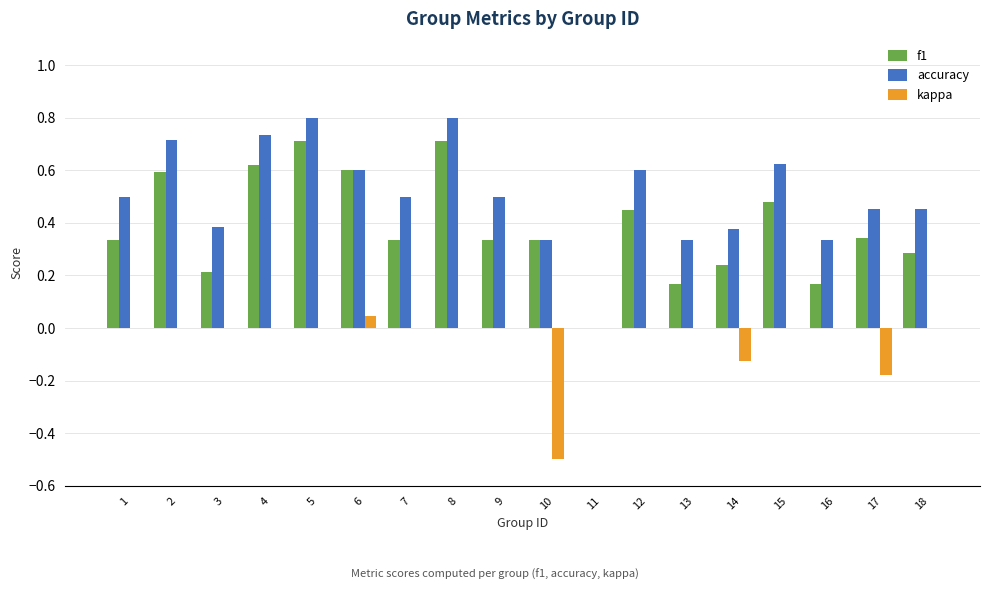

The f1 series shows 0.5 at 8. True or false?

False